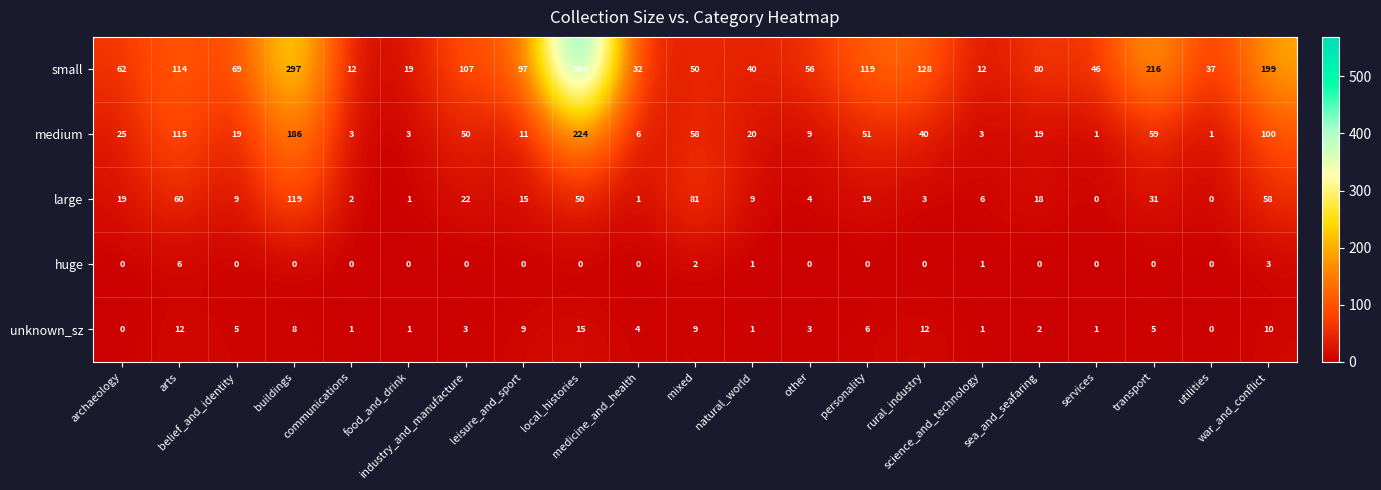

What is the maximum value shown in the chart?

569